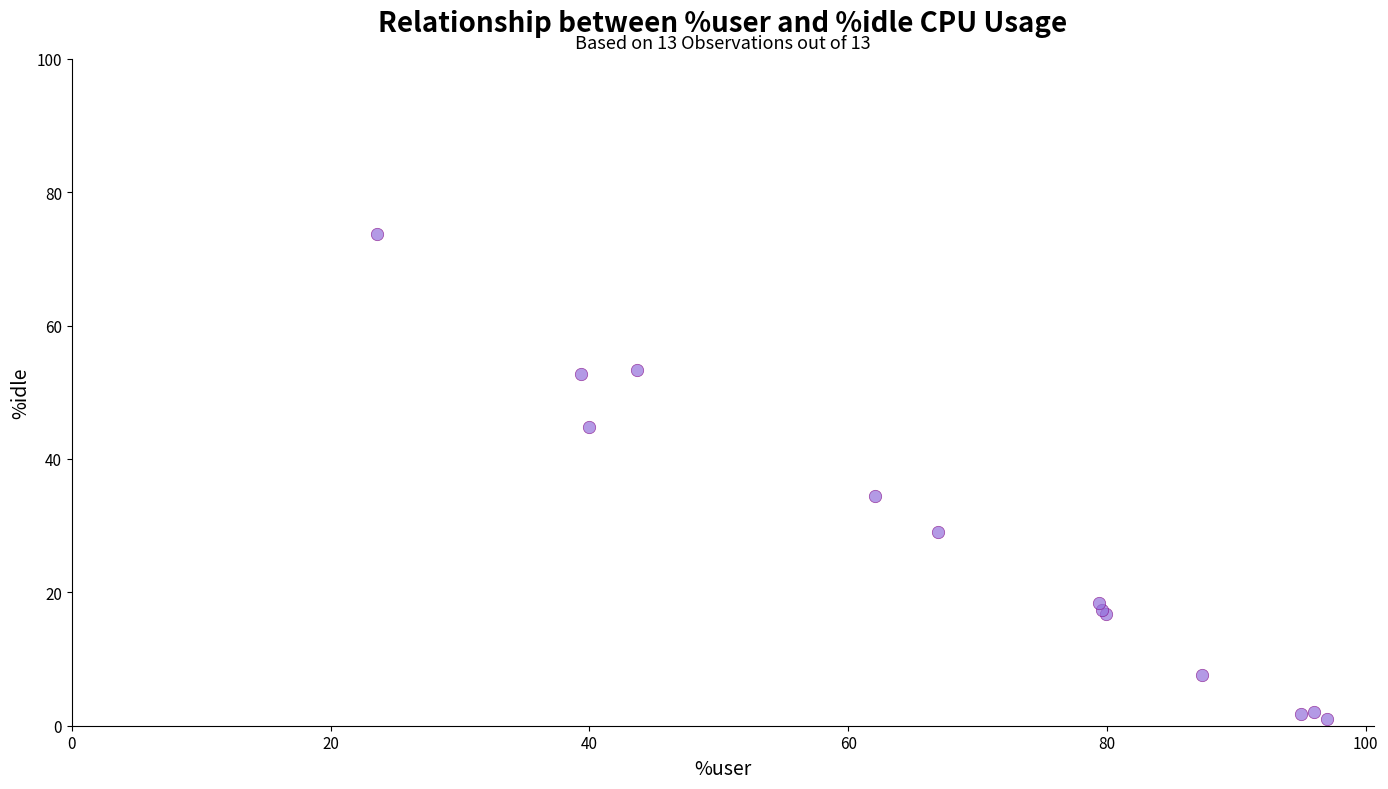

What Y value in the scatter plot is closest to 37?

34.4